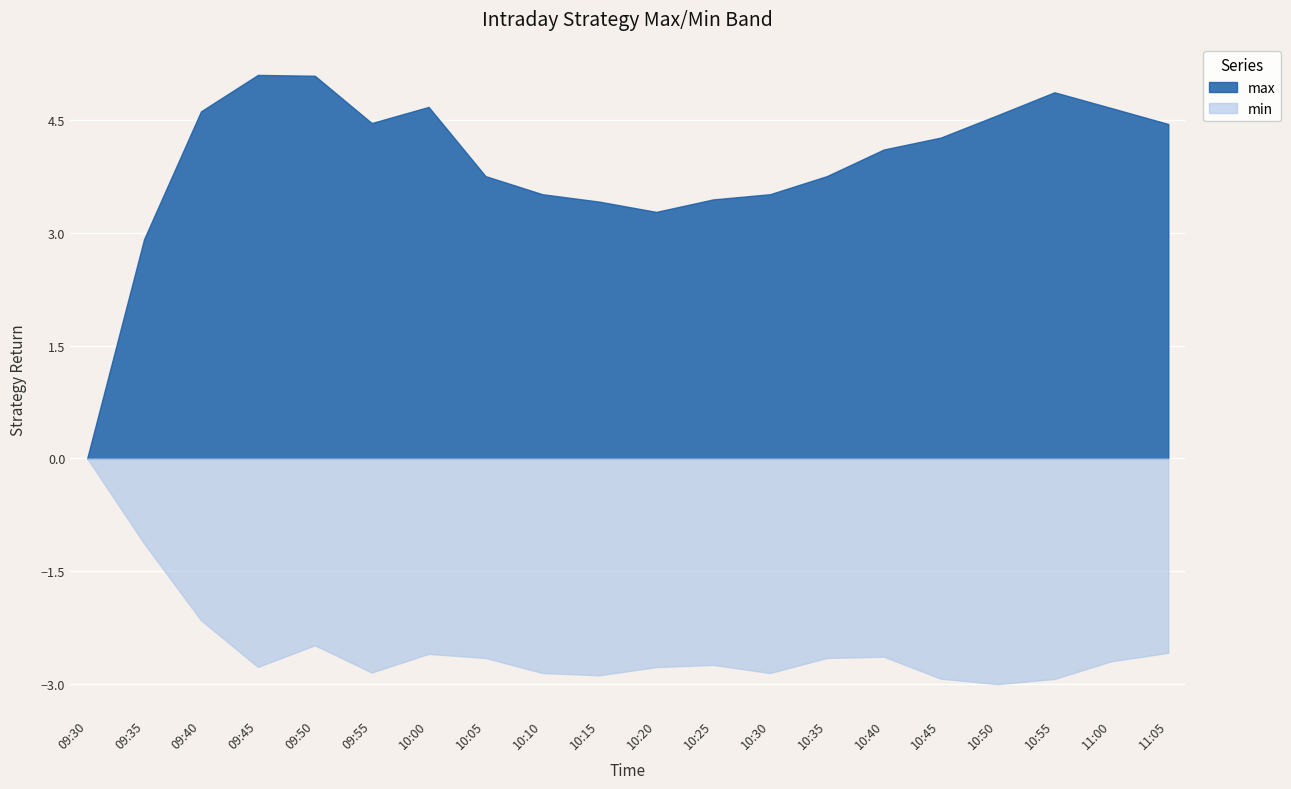

Reading left to right, what are all the values shown in this chart?

max: 09:30=0.0	09:35=2.9	09:40=4.6	09:45=5.1	09:50=5.1	09:55=4.5	10:00=4.7	10:05=3.8	10:10=3.5	10:15=3.4	10:20=3.3	10:25=3.4	10:30=3.5	10:35=3.8	10:40=4.1	10:45=4.3	10:50=4.6	10:55=4.9	11:00=4.7	11:05=4.5
min: 09:30=0.0	09:35=-1.1	09:40=-2.2	09:45=-2.8	09:50=-2.5	09:55=-2.8	10:00=-2.6	10:05=-2.7	10:10=-2.9	10:15=-2.9	10:20=-2.8	10:25=-2.7	10:30=-2.9	10:35=-2.7	10:40=-2.6	10:45=-2.9	10:50=-3.0	10:55=-2.9	11:00=-2.7	11:05=-2.6